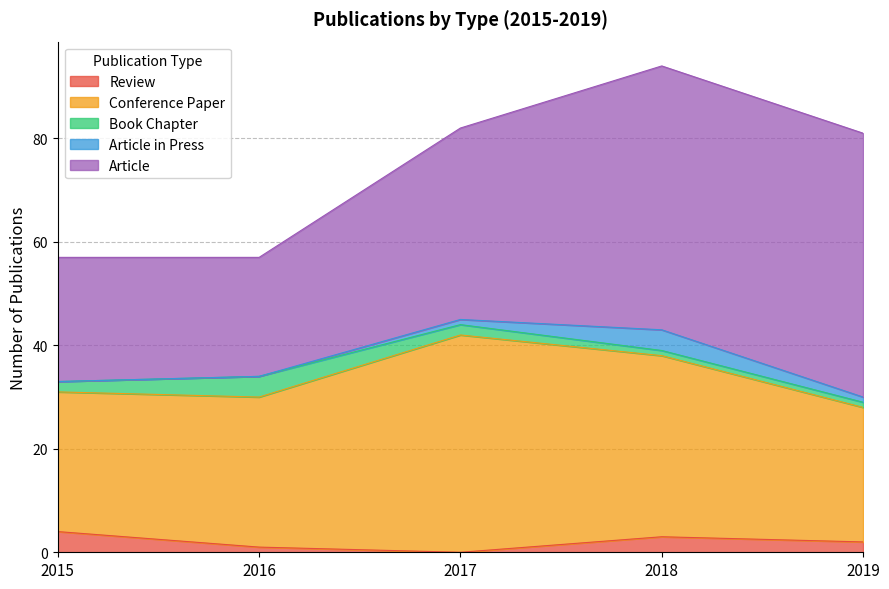

At how many categories does at least one series exceed 9?

5